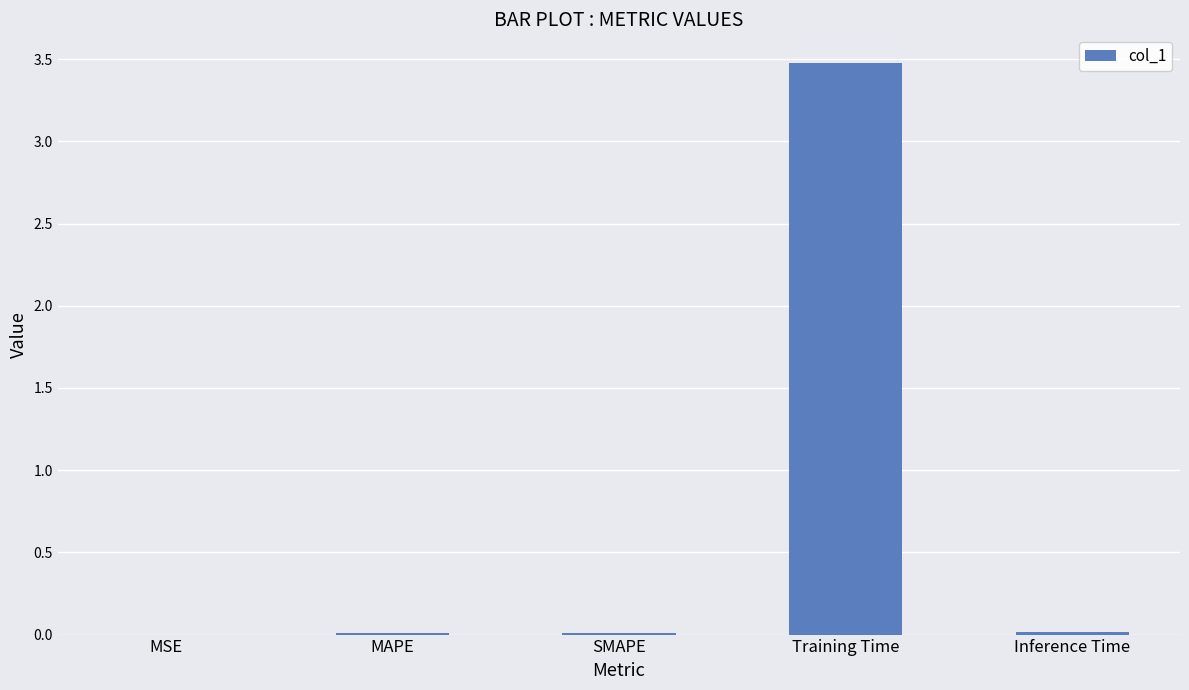

Which label corresponds to the largest value in the chart?

Training Time